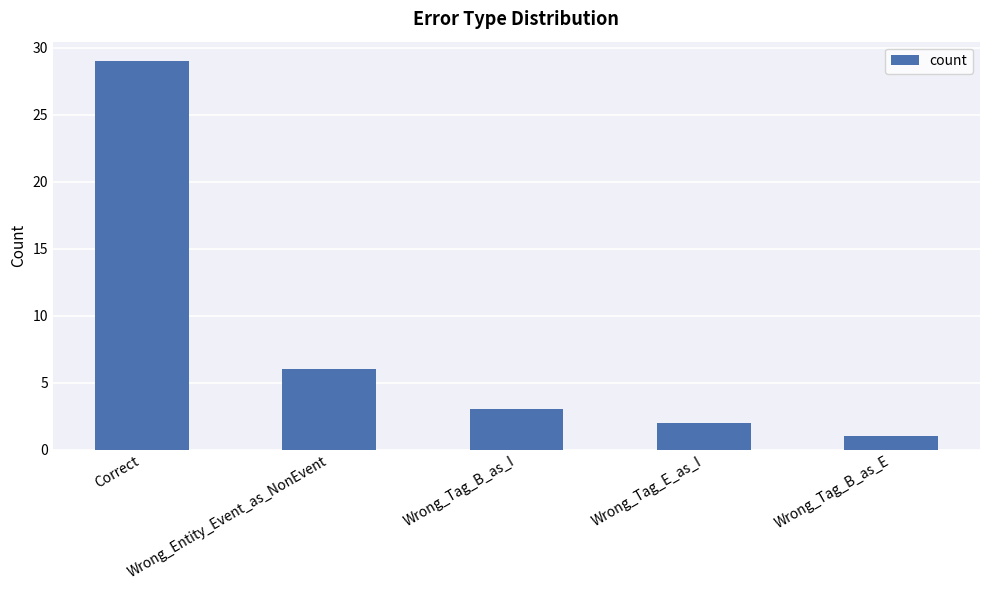

Does the chart contain stacked bars?

No